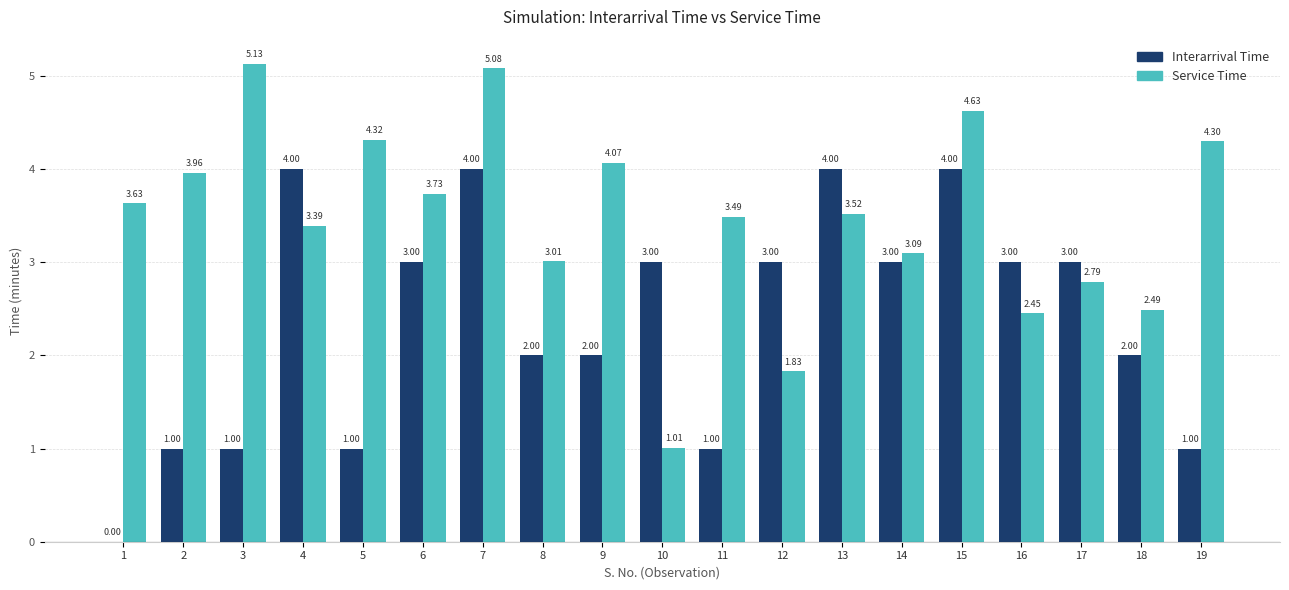

At which label does Interarrival Time first exceed 3?

4